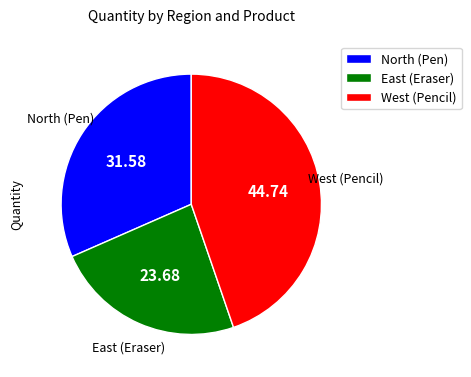

Which slice is the smallest?

East (Eraser)